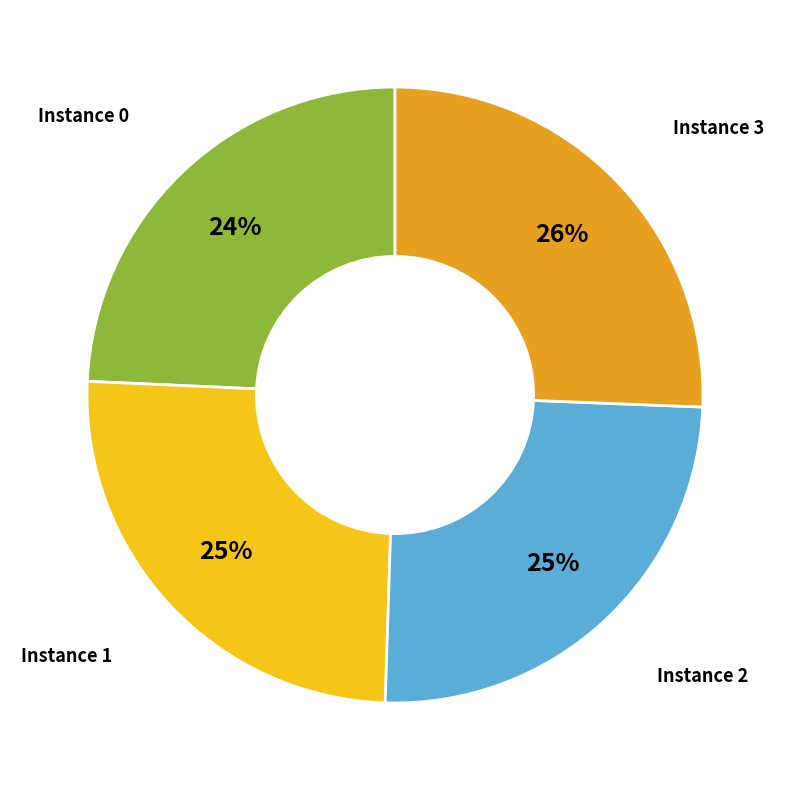

To the nearest percent, what is the average slice percentage?

25%